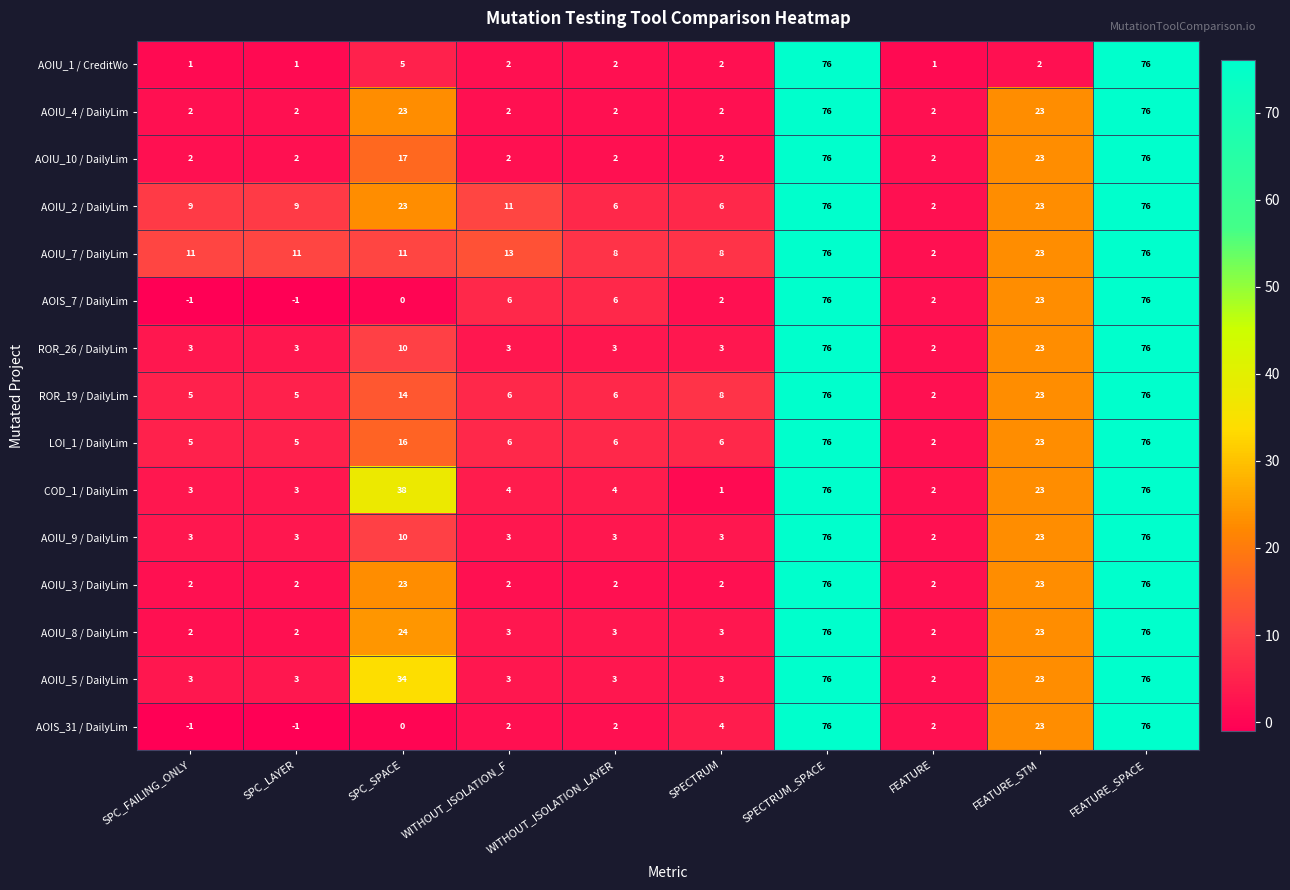

What is the difference between the highest and lowest values at WITHOUT_ISOLATION_F?

11